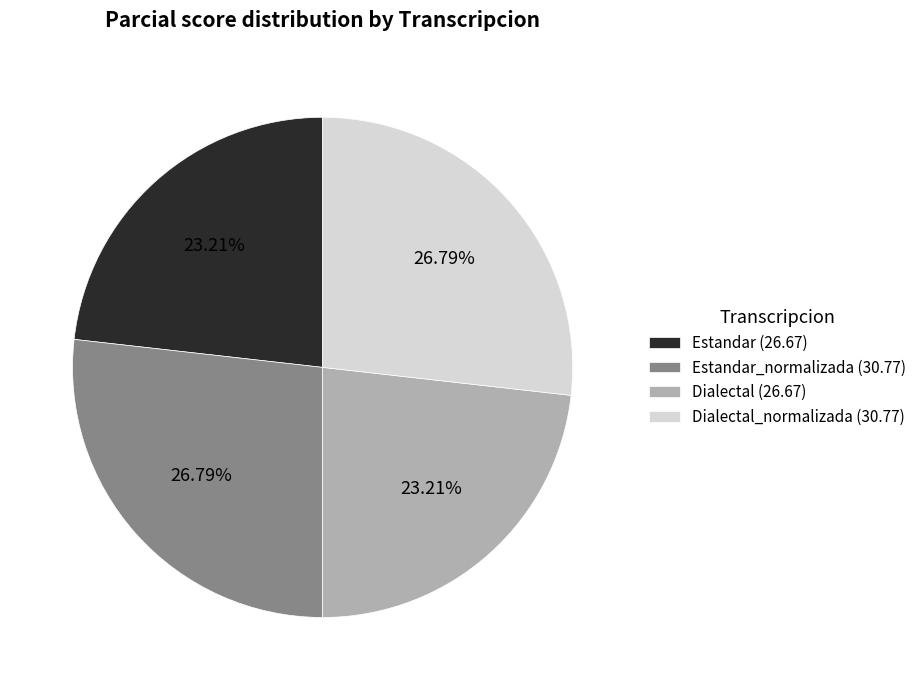

Does any single category account for the majority?

No